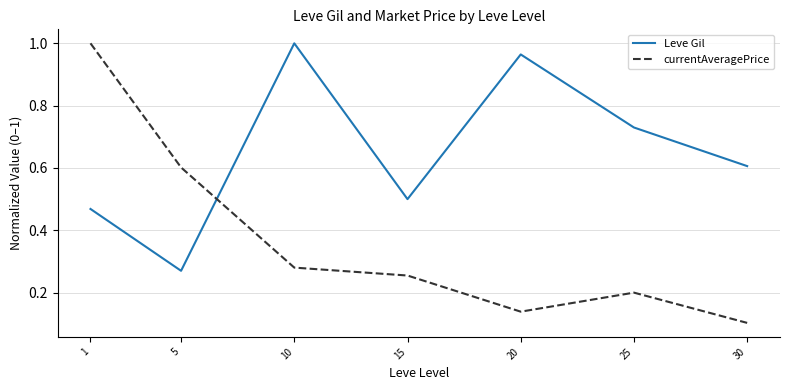

The value of Leve Gil at 15 is 0.7. True or false?

False